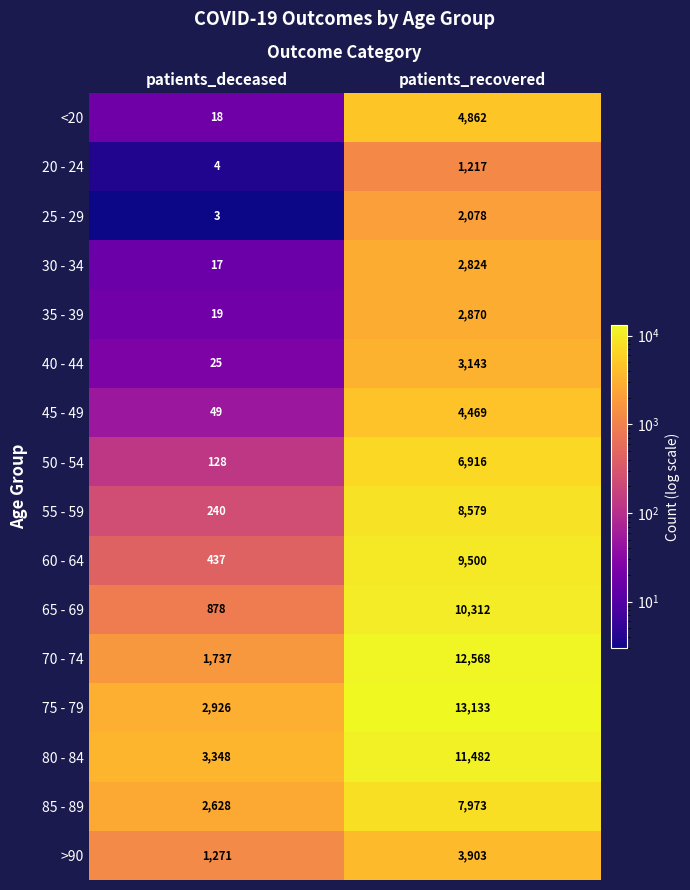

At which category is the sum across all series the highest?

patients_recovered